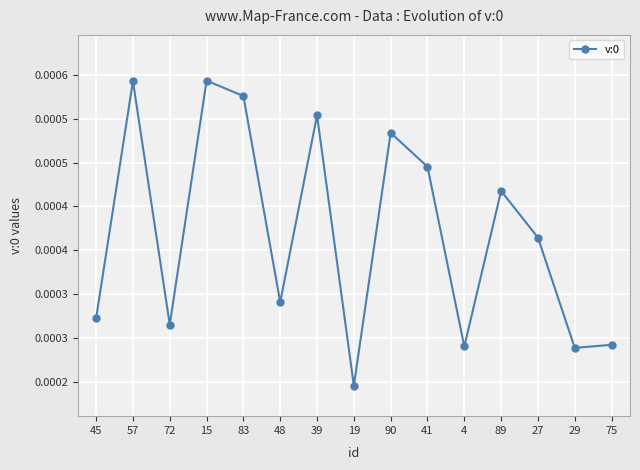

Rank the categories by value from lowest to highest.

19, 29, 4, 75, 72, 45, 48, 27, 89, 41, 90, 39, 83, 57, 15